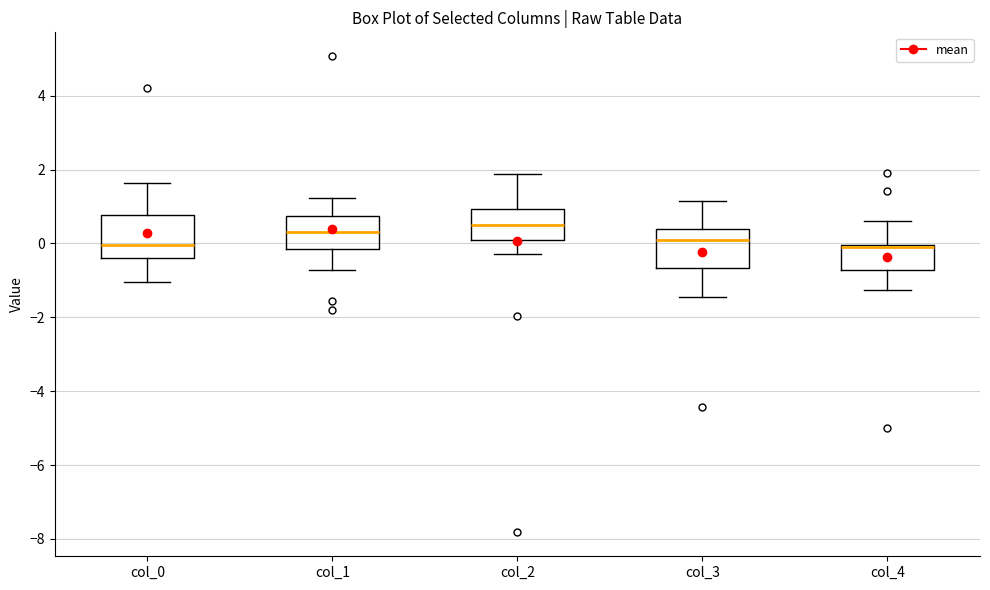

Where does the median line of the box for col_4 sit on the y-axis? The values are not printed on the chart, so give them approximately, as read against the axis.

-0.2